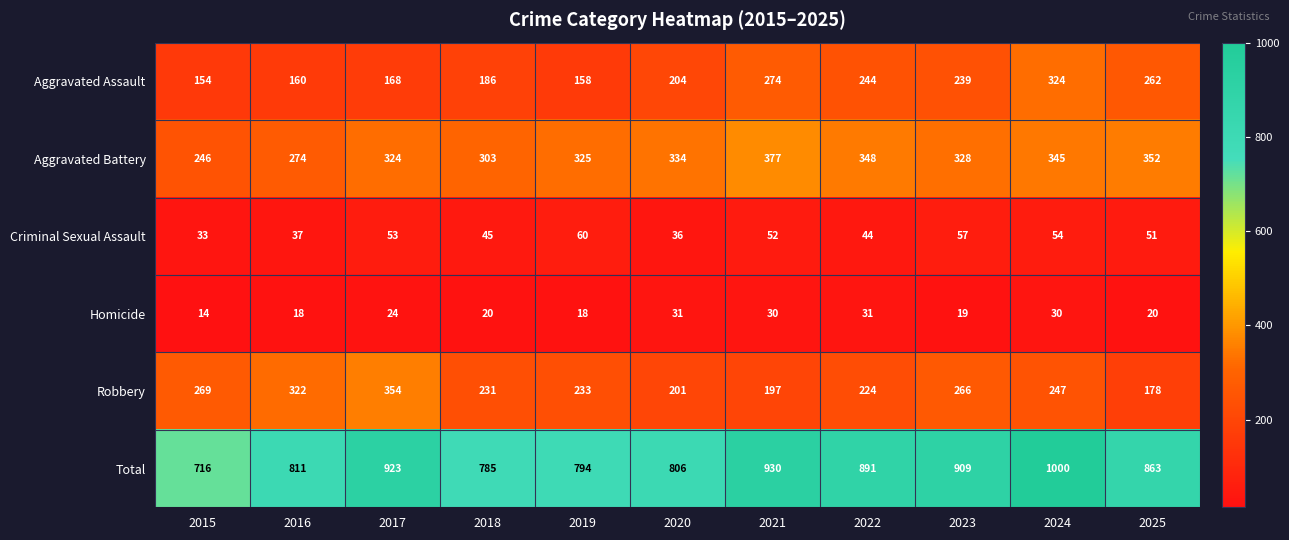

Between 2019 and 2025, which series saw the biggest shift?

Aggravated Assault